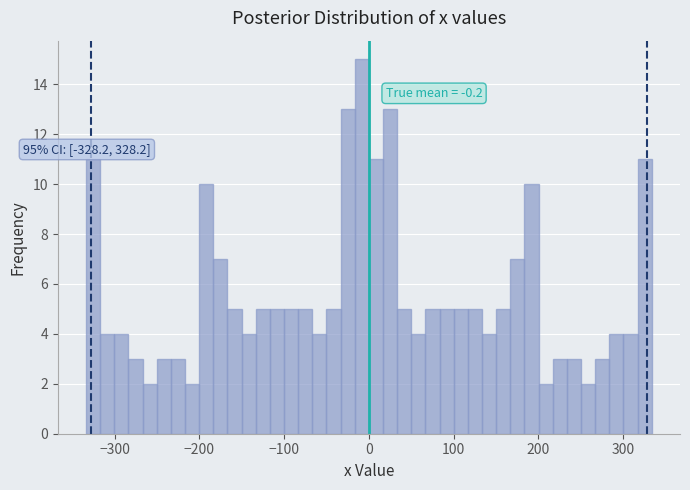

Around what value on the x-axis is the tallest bar? Give the approximate position of its centre, as read against the axis.

-10